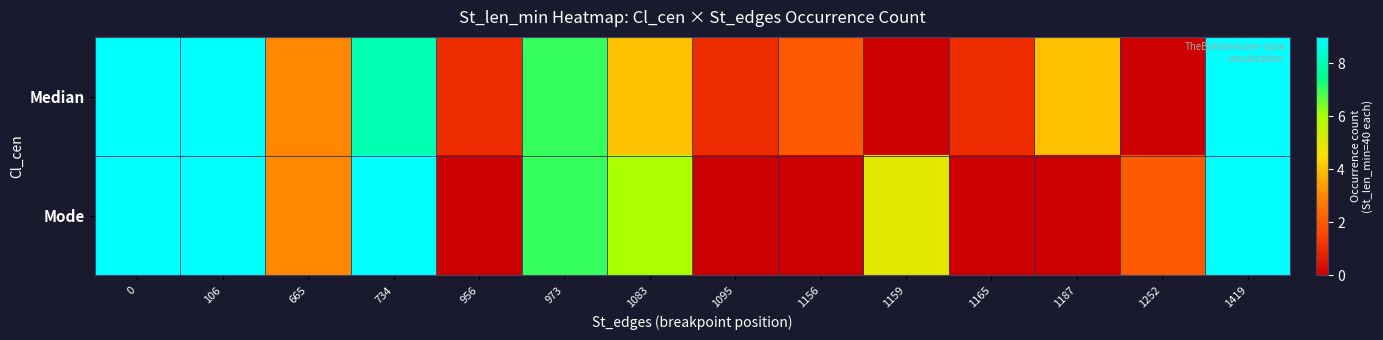

Count the number of data series in this chart.

2